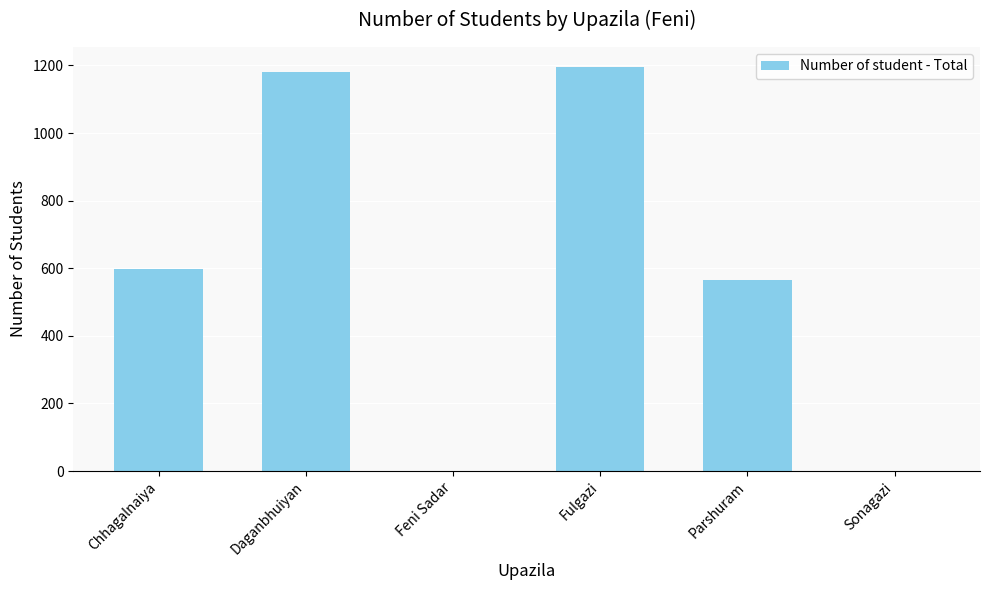

Are the bars grouped side by side (vs. stacked)?

No